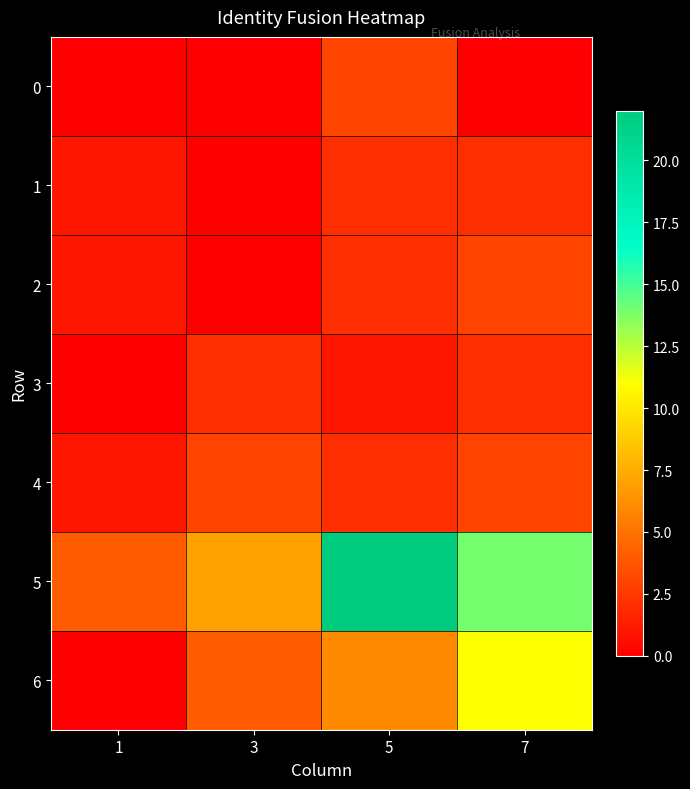

Count the number of data series in this chart.

7